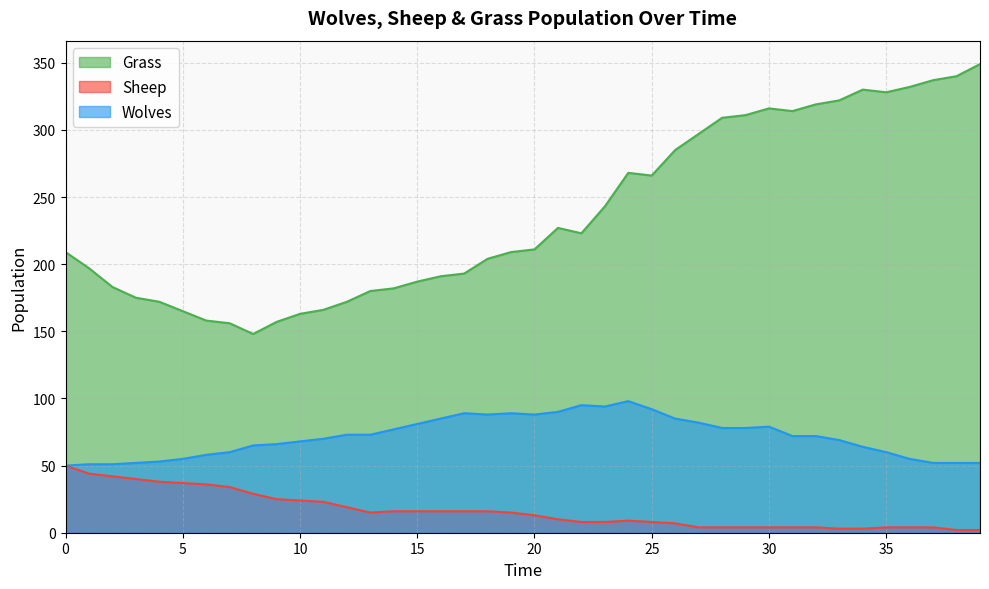

What is the average value of the Wolves series?

72